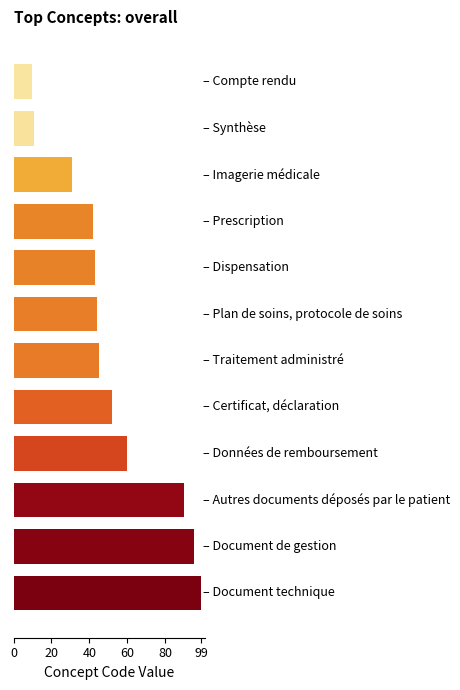

What is the difference between the second highest and second lowest values?

84